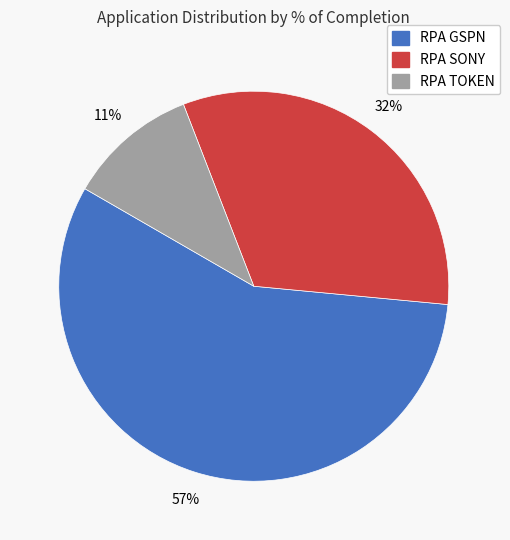

Between RPA SONY and RPA TOKEN, which is larger?

RPA SONY